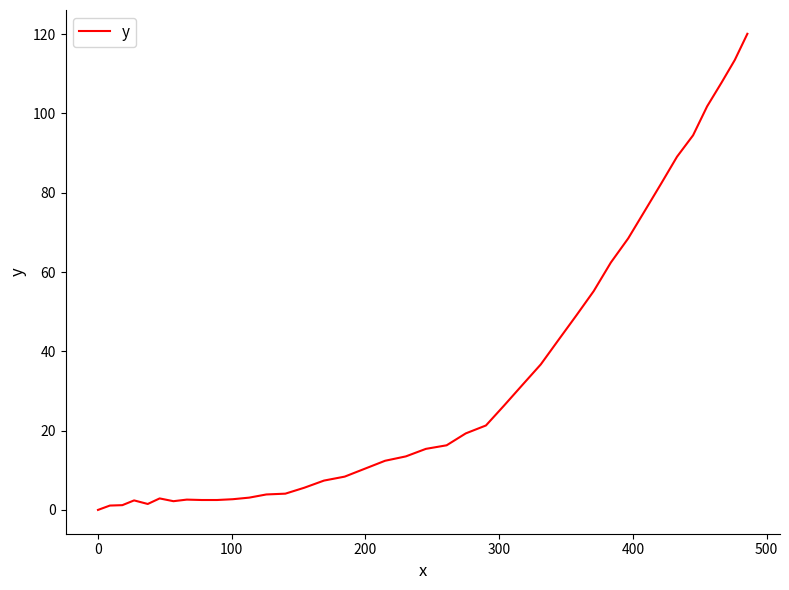

What is the difference between the maximum and minimum values?

120.1